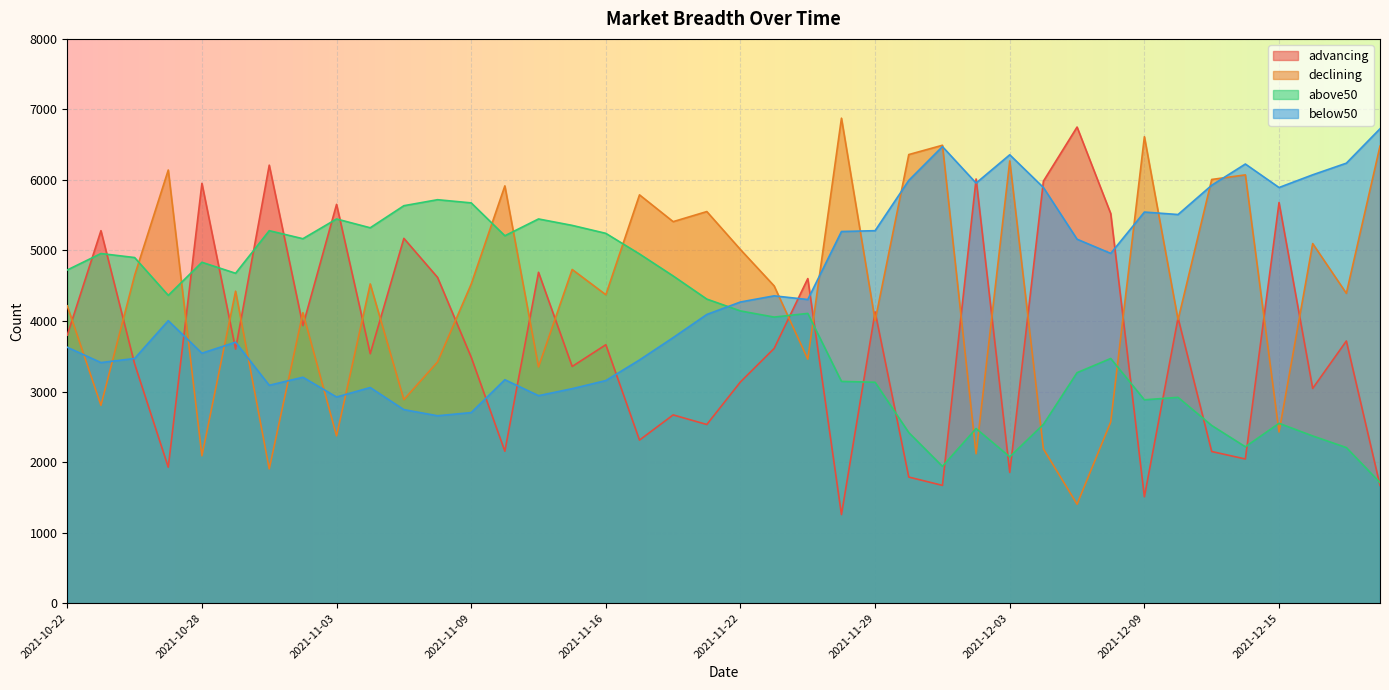

Where is declining nearest to the value 4139?

2021-11-02